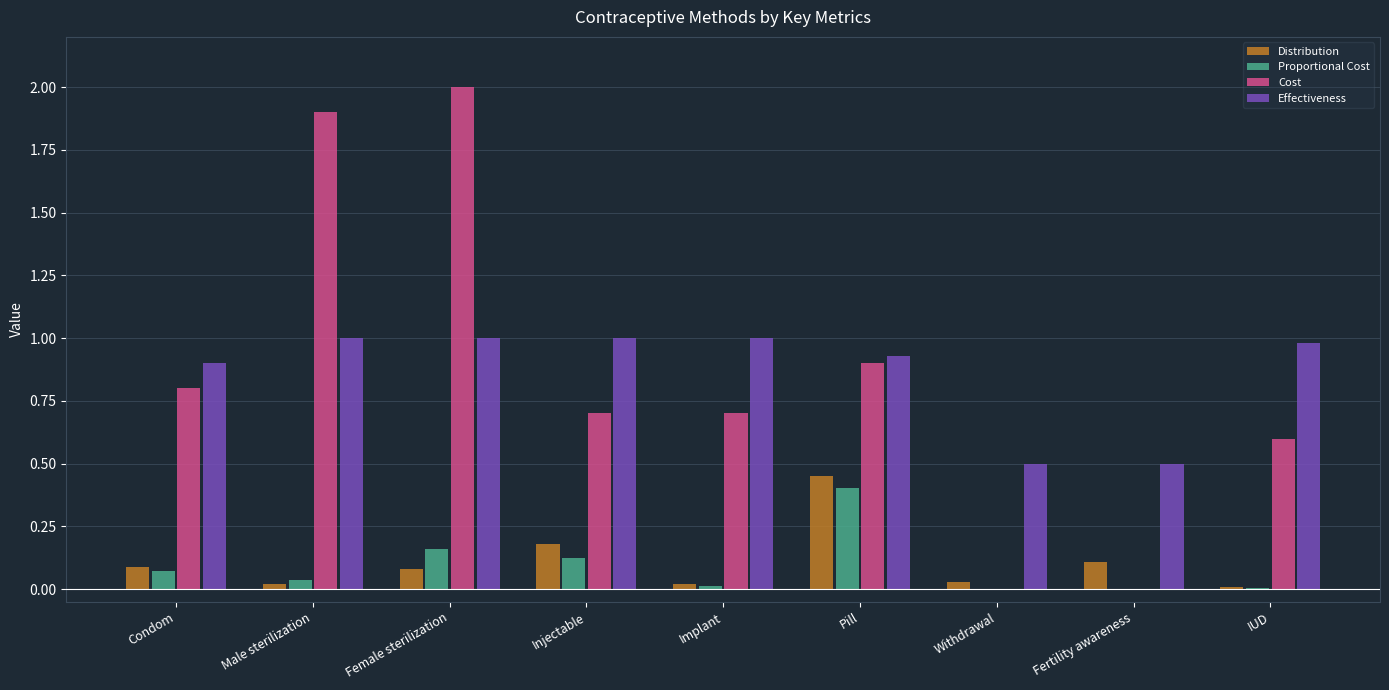

What is the sum of all Effectiveness values?

7.8